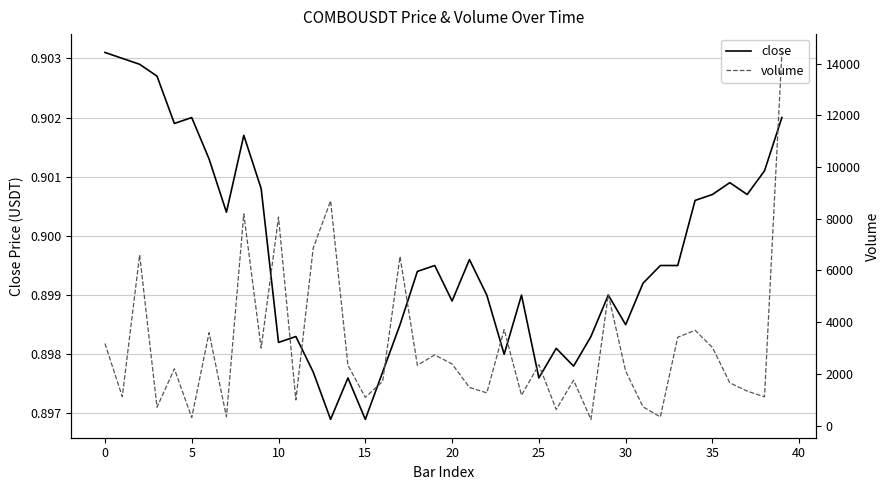

Rank the series at 21 from highest to lowest value.

volume, close